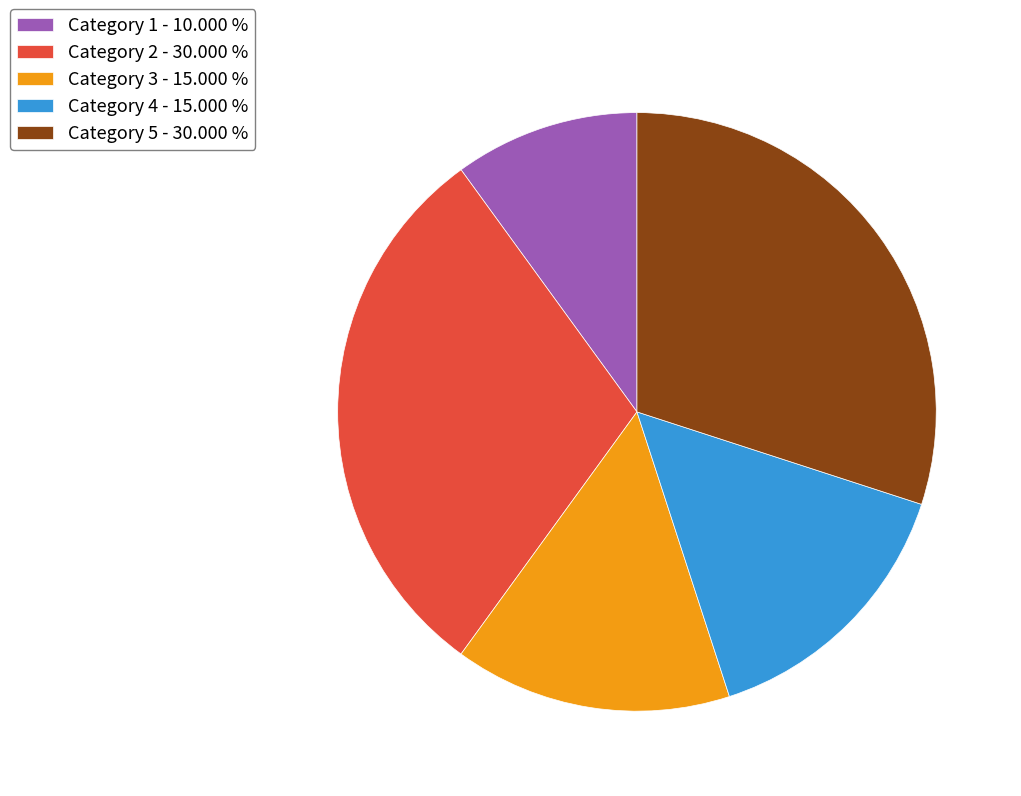

True or false: Category 1 accounts for 10% of the total.

True